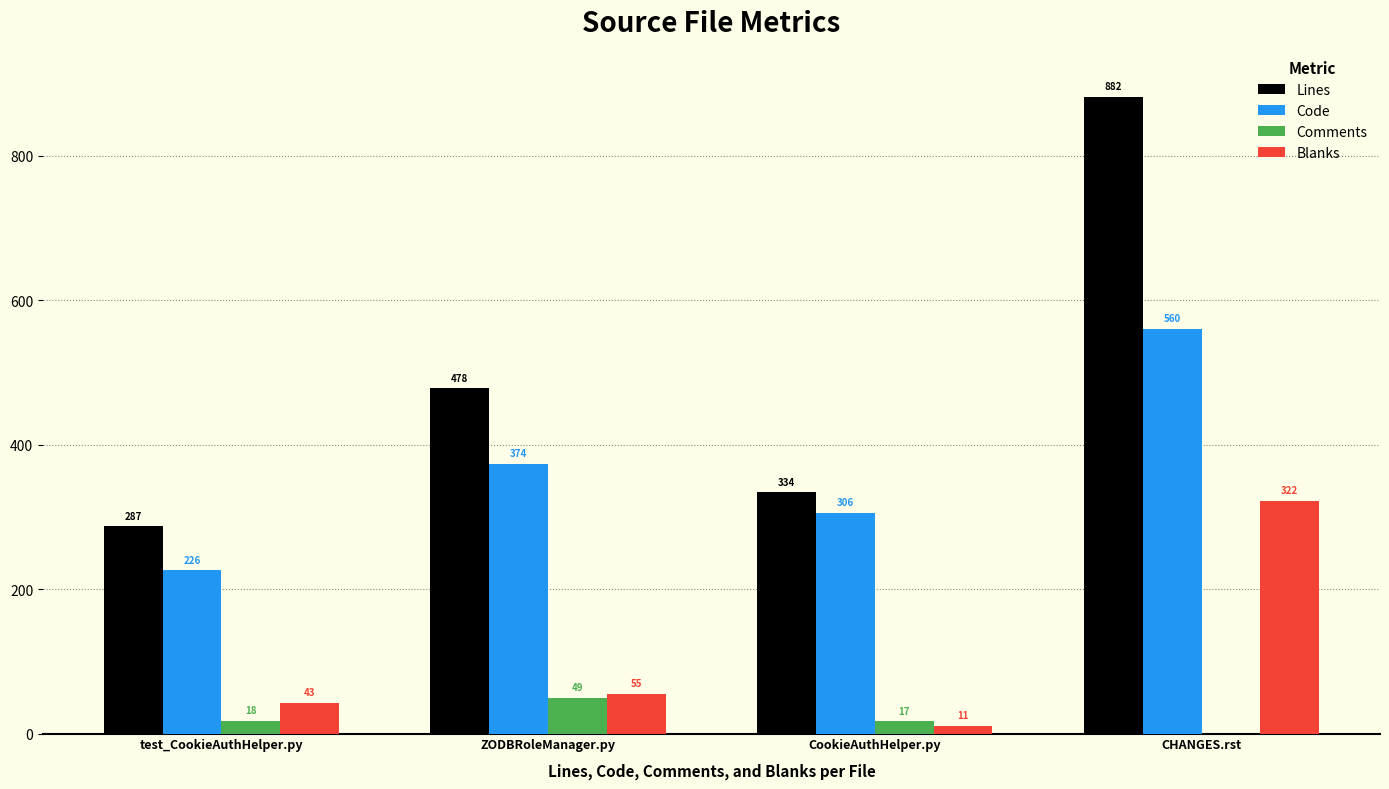

Does the chart contain stacked bars?

No